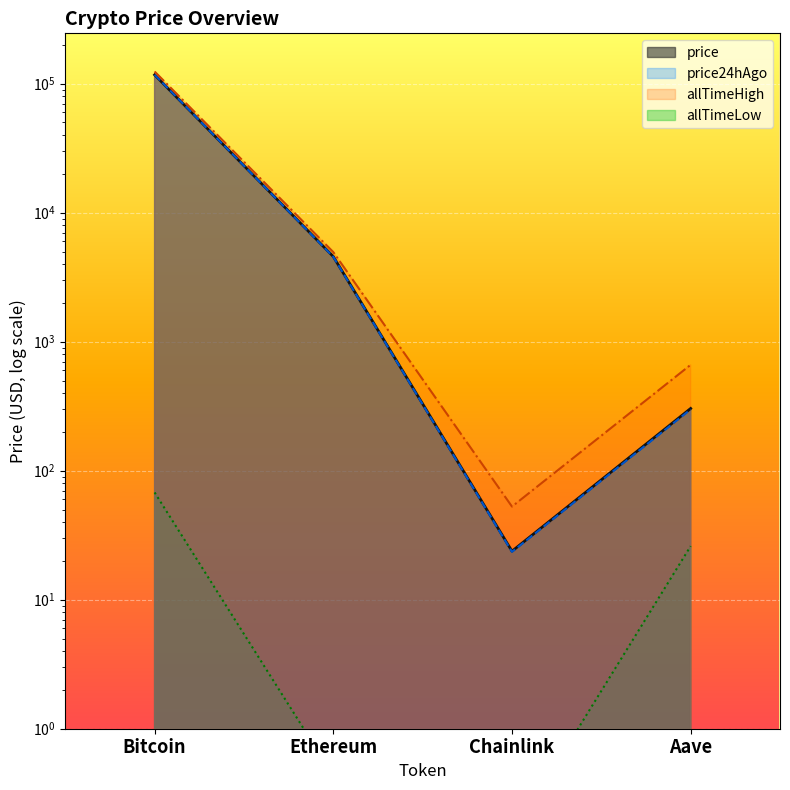

Reading left to right, list all the values displayed in this chart.

Bitcoin=117034.0	Ethereum=4568.6	Chainlink=23.8	Aave=303.6